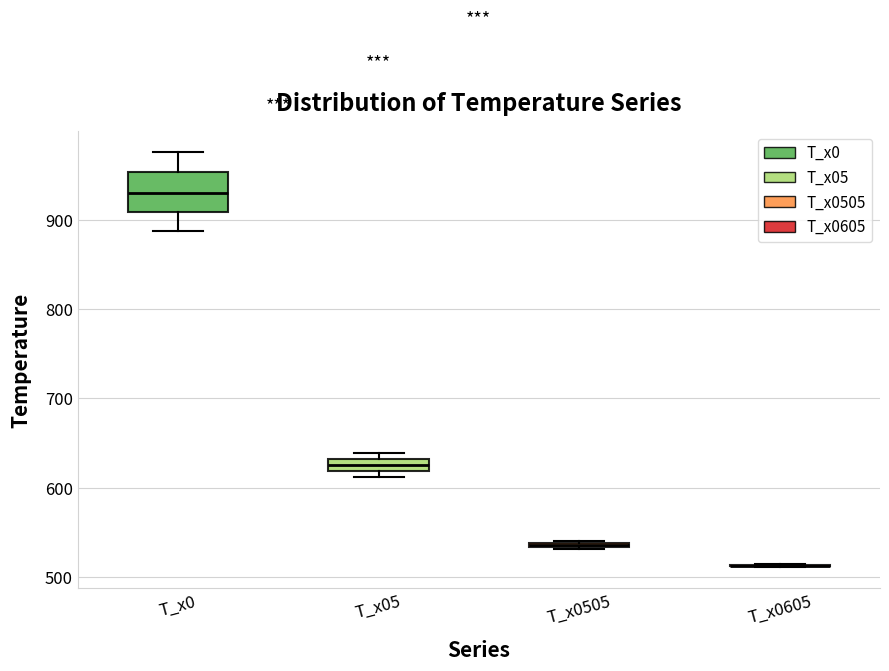

Where does the lower whisker of the box for T_x0 end on the y-axis? The values are not printed on the chart, so give them approximately, as read against the axis.

890